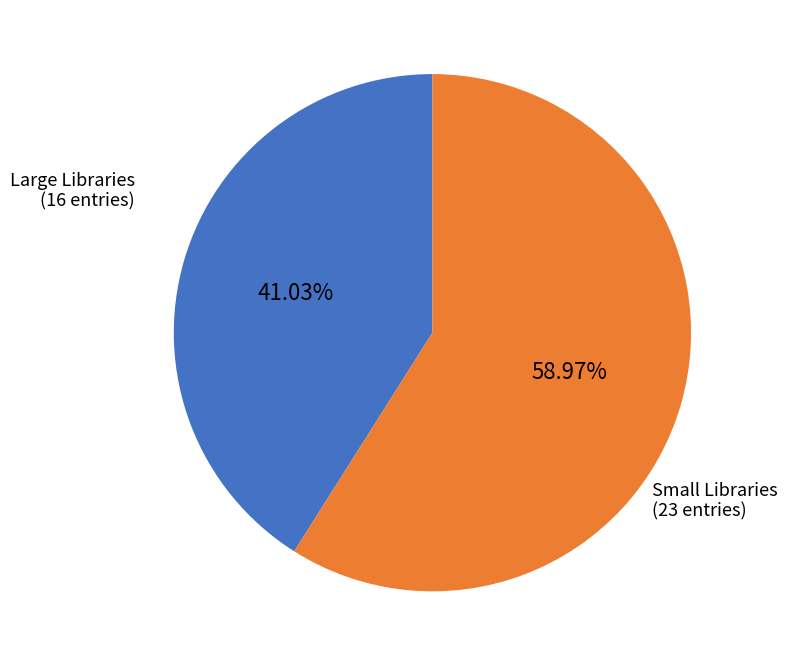

What is the majority slice?

Small Libraries (23 entries)